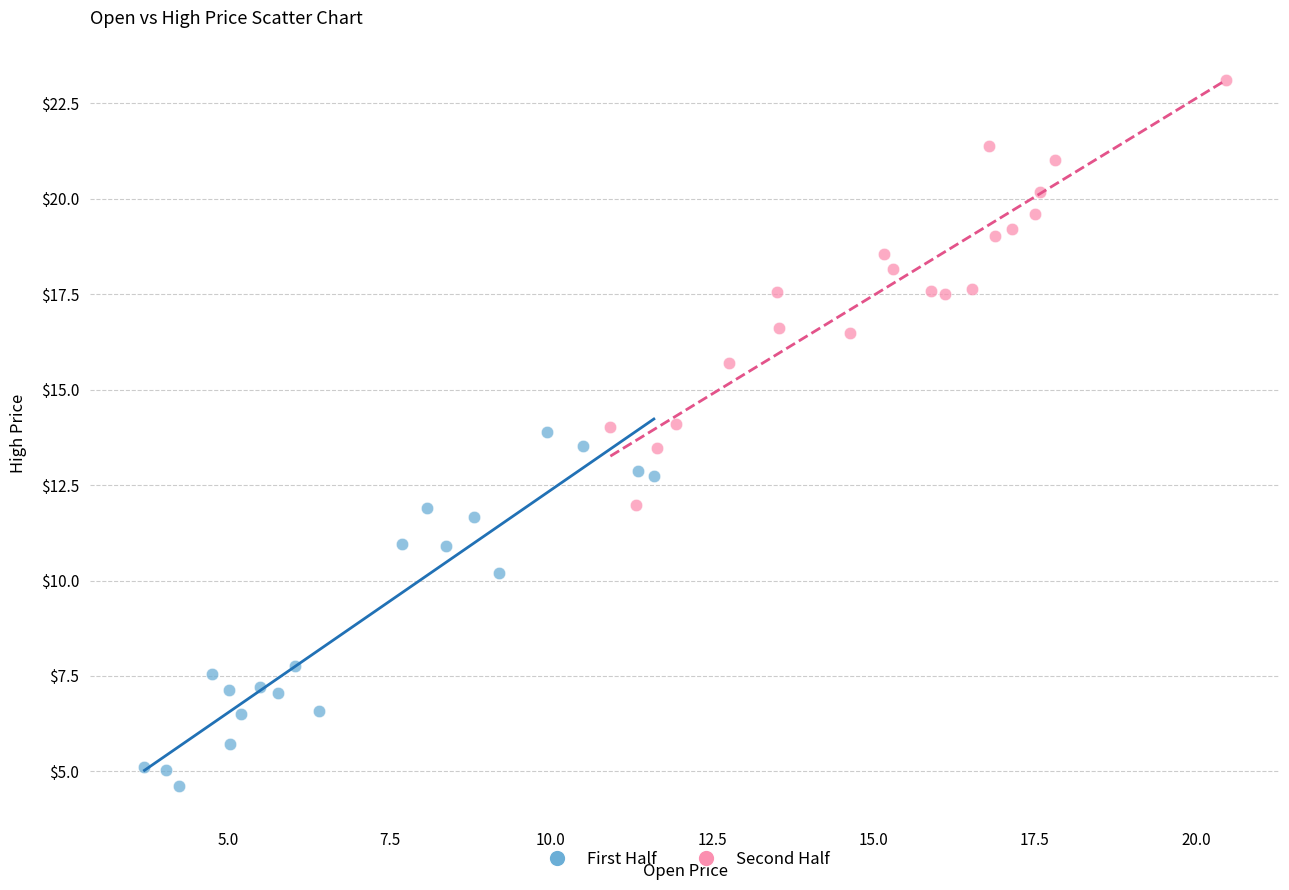

Which series has the largest Y range (max minus min)?

Second Half